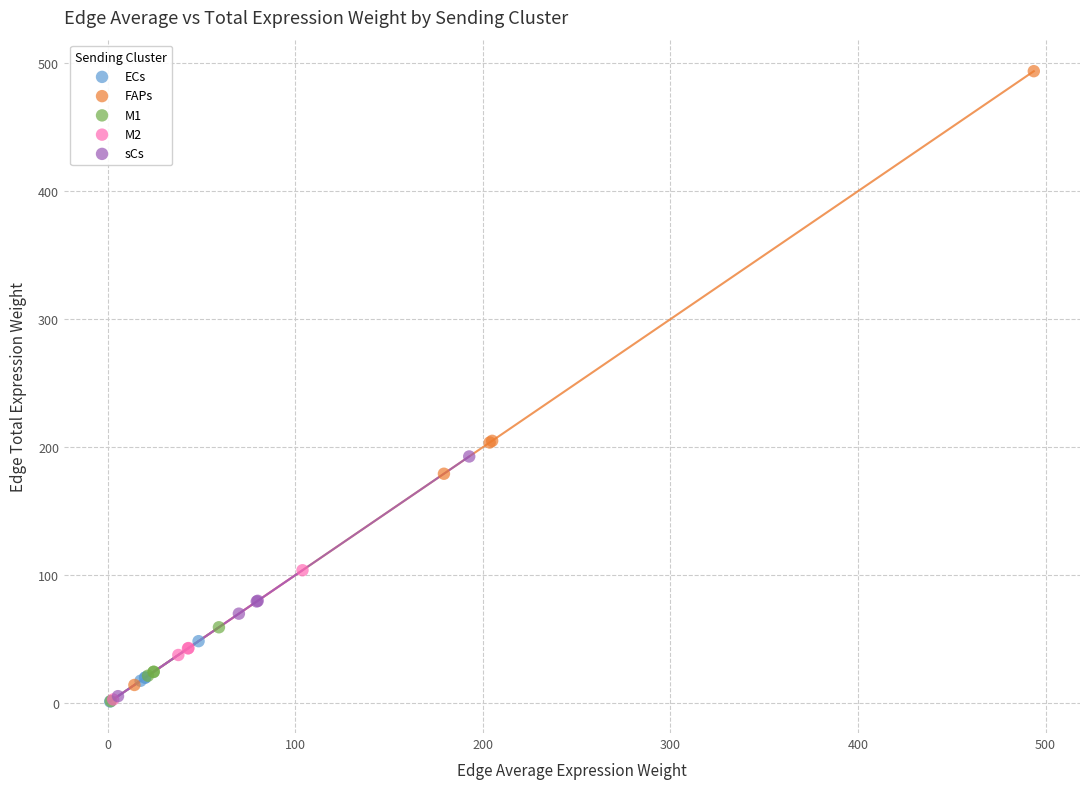

Which series reaches the maximum Y coordinate?

FAPs